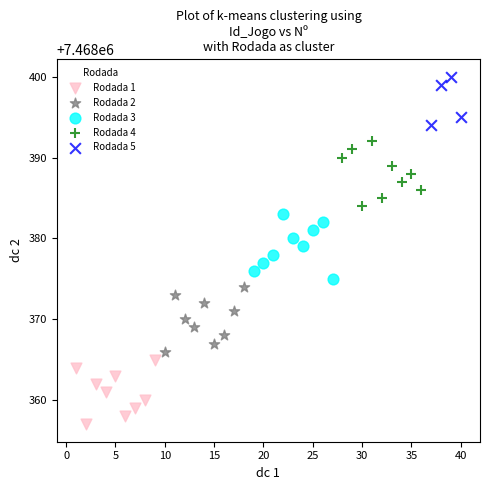

Which series reaches the maximum Y coordinate?

Rodada 5